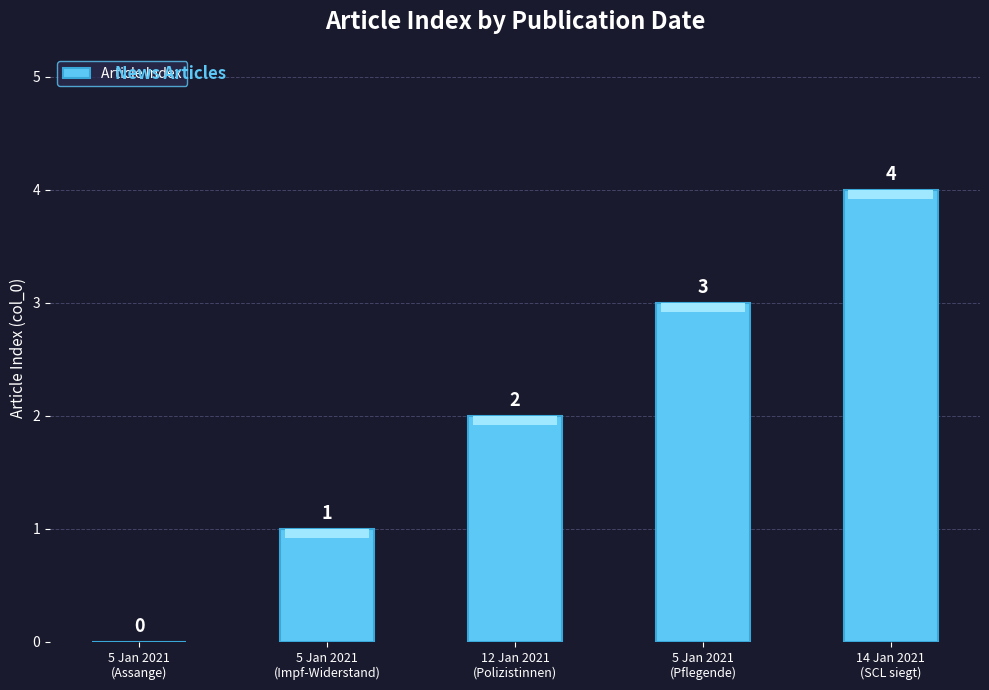

True or false: the data shows 0 at 5 Jan 2021
(Assange).

True